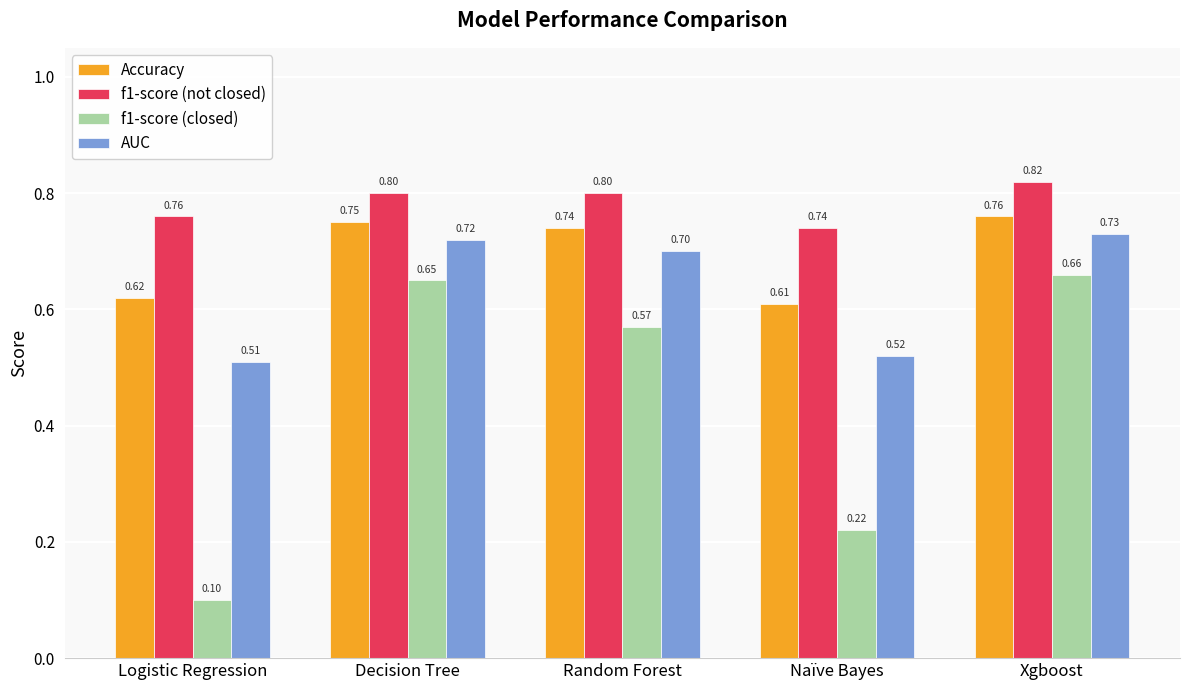

At Logistic Regression, list the series in order from largest to smallest.

f1-score (not closed), Accuracy, AUC, f1-score (closed)